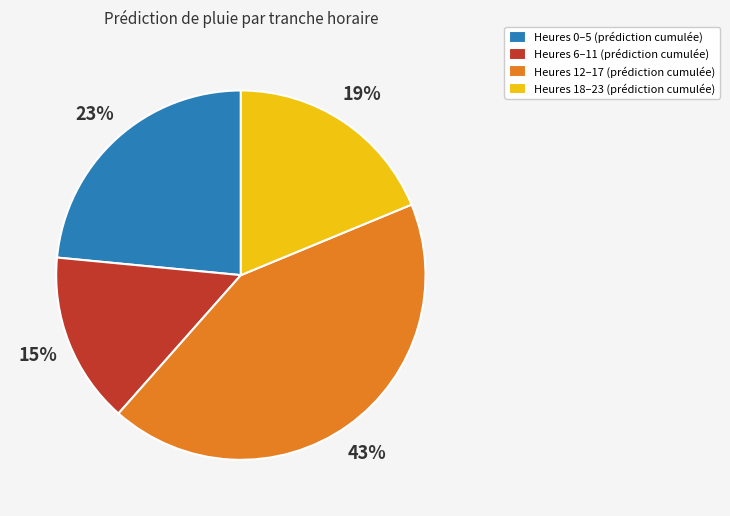

Is Heures 18–23 (prédiction cumulée) the majority of the pie?

No